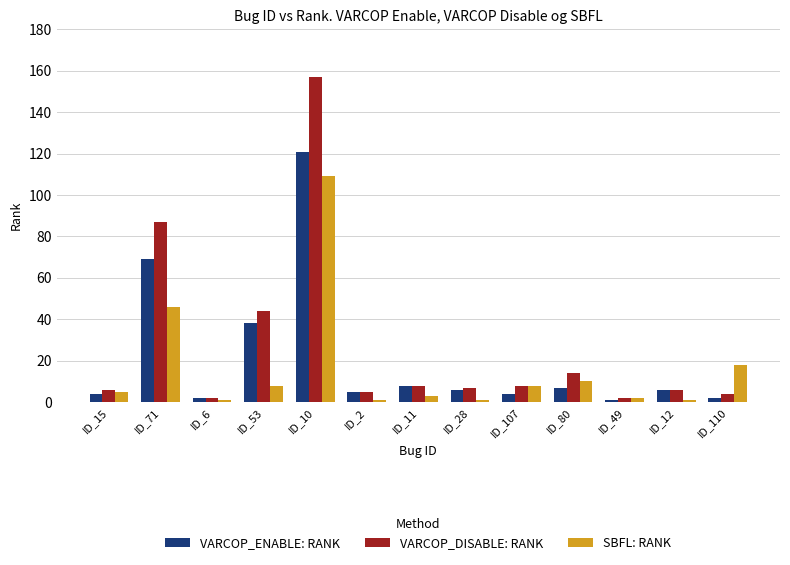

What position from the right is ID_10?

9